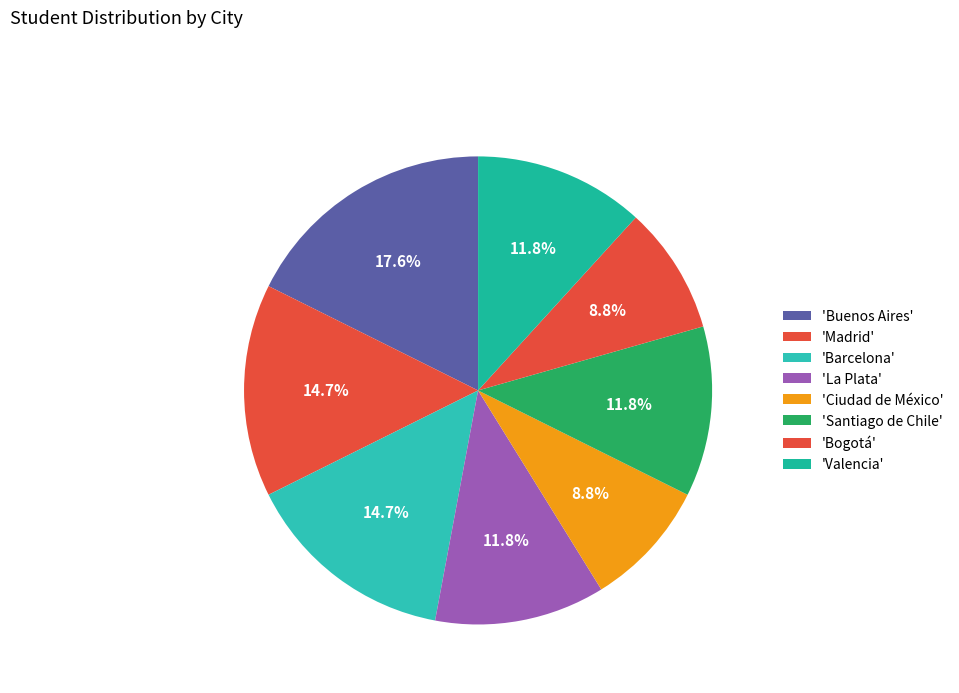

Which category has the biggest portion of the pie?

Buenos Aires